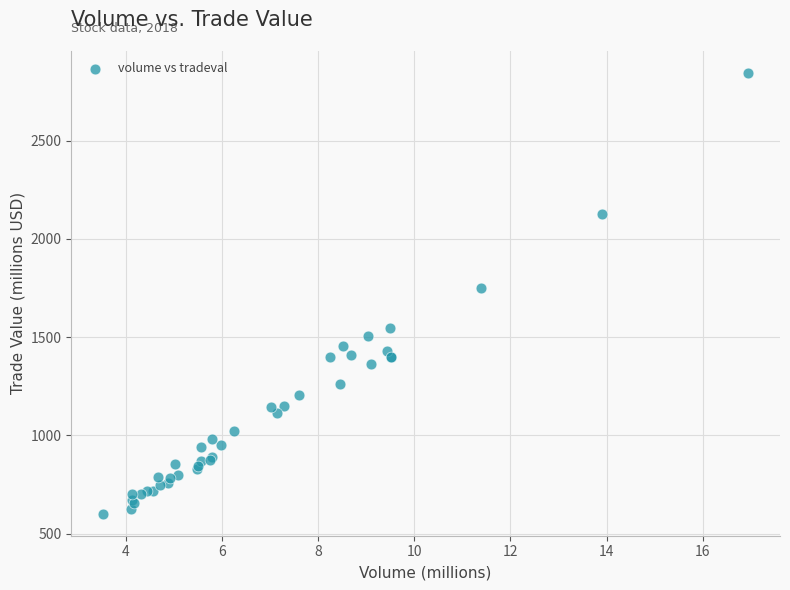

What Y value in the scatter plot is closest to 1722?

1749.7